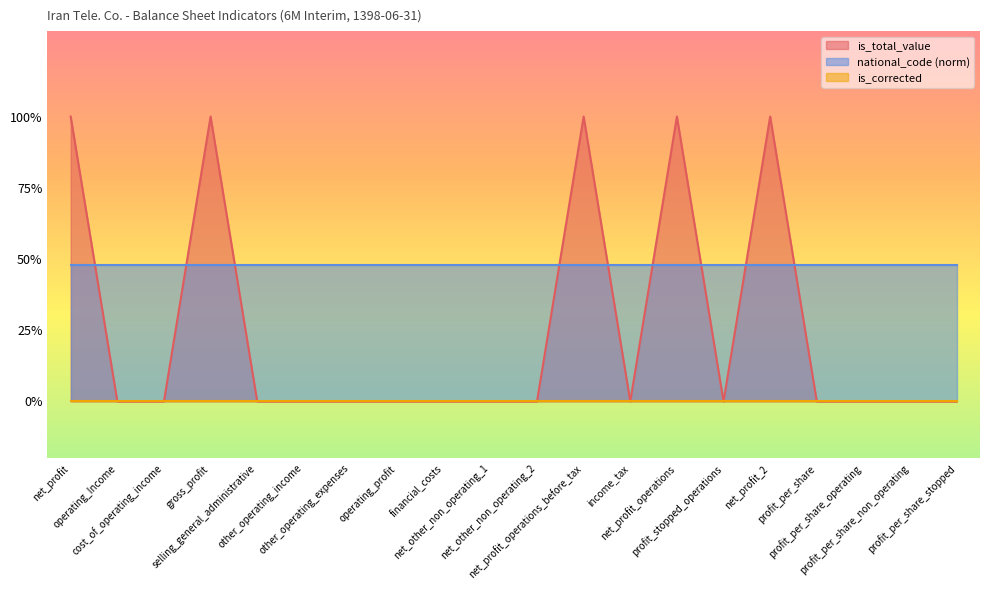

Which series has the largest range (max minus min)?

is_total_value